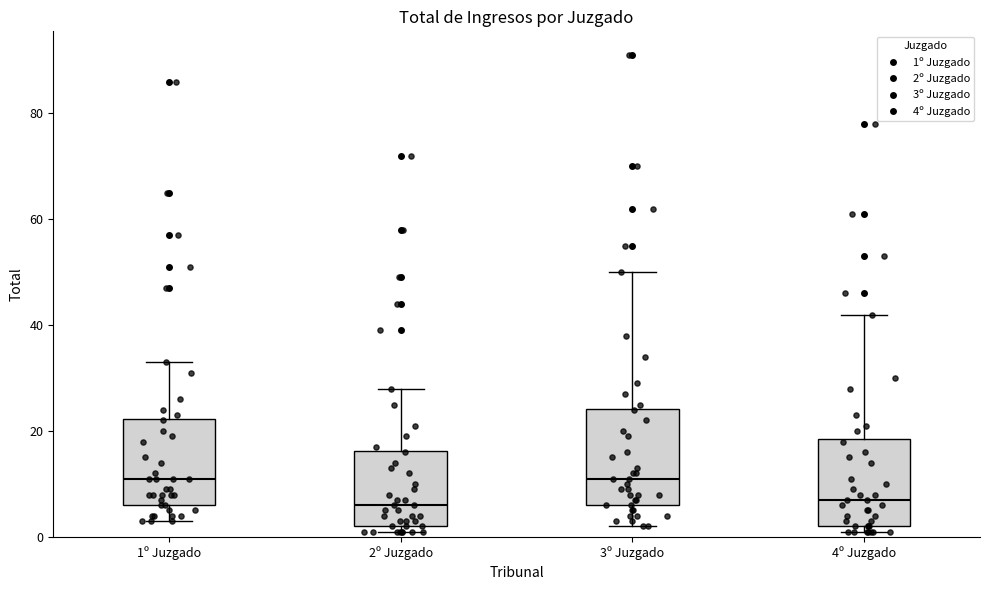

Where is the lower edge of the box for 3º Juzgado on the y-axis? The values are not printed on the chart, so give them approximately, as read against the axis.

6